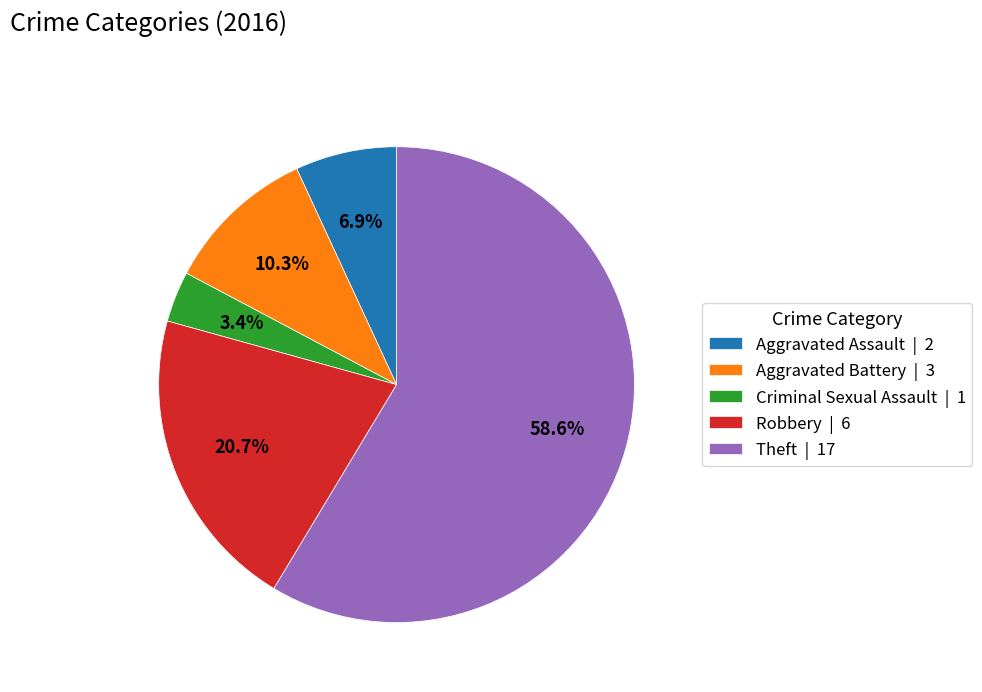

Which slice is the smallest?

Criminal Sexual Assault